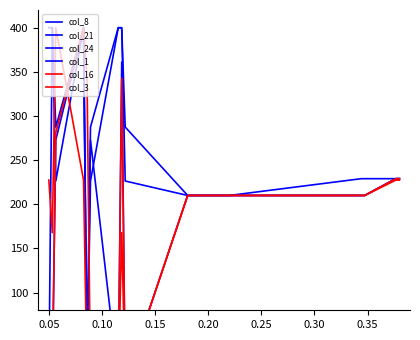

Which series has the widest spread of values?

col_21